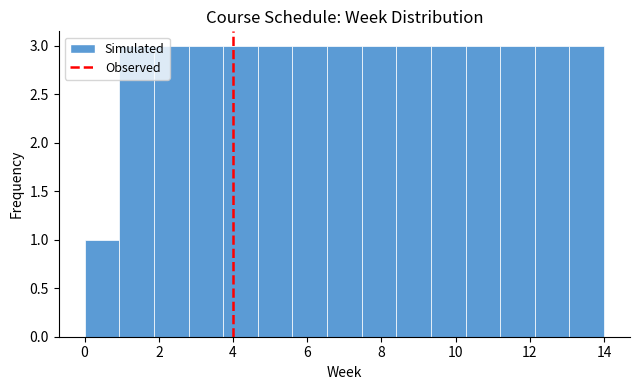

What is the height of the bar covering 6.6 to 7.4 on the x-axis? Neither the bar edges nor the heights are printed on the chart, so give them approximately, as read against the axes.

3